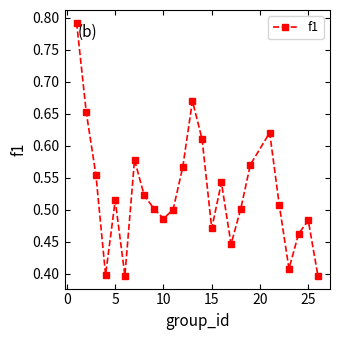

How many points are higher than both their immediate neighbors (excluding endpoints)?

6